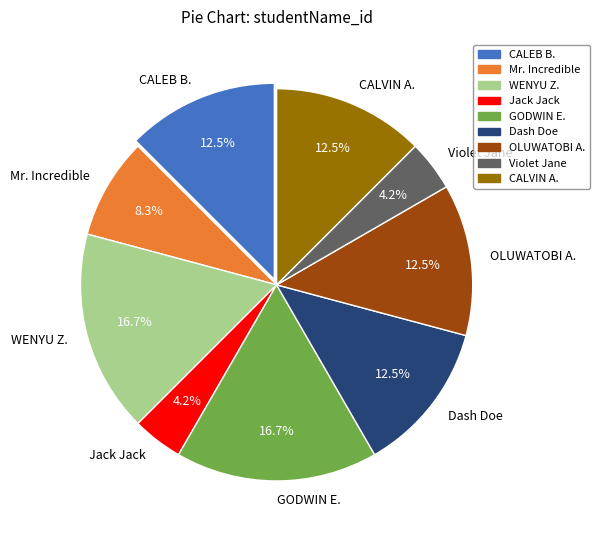

What is the ratio of the value at Jack Jack to the value at CALVIN A.?

0.3